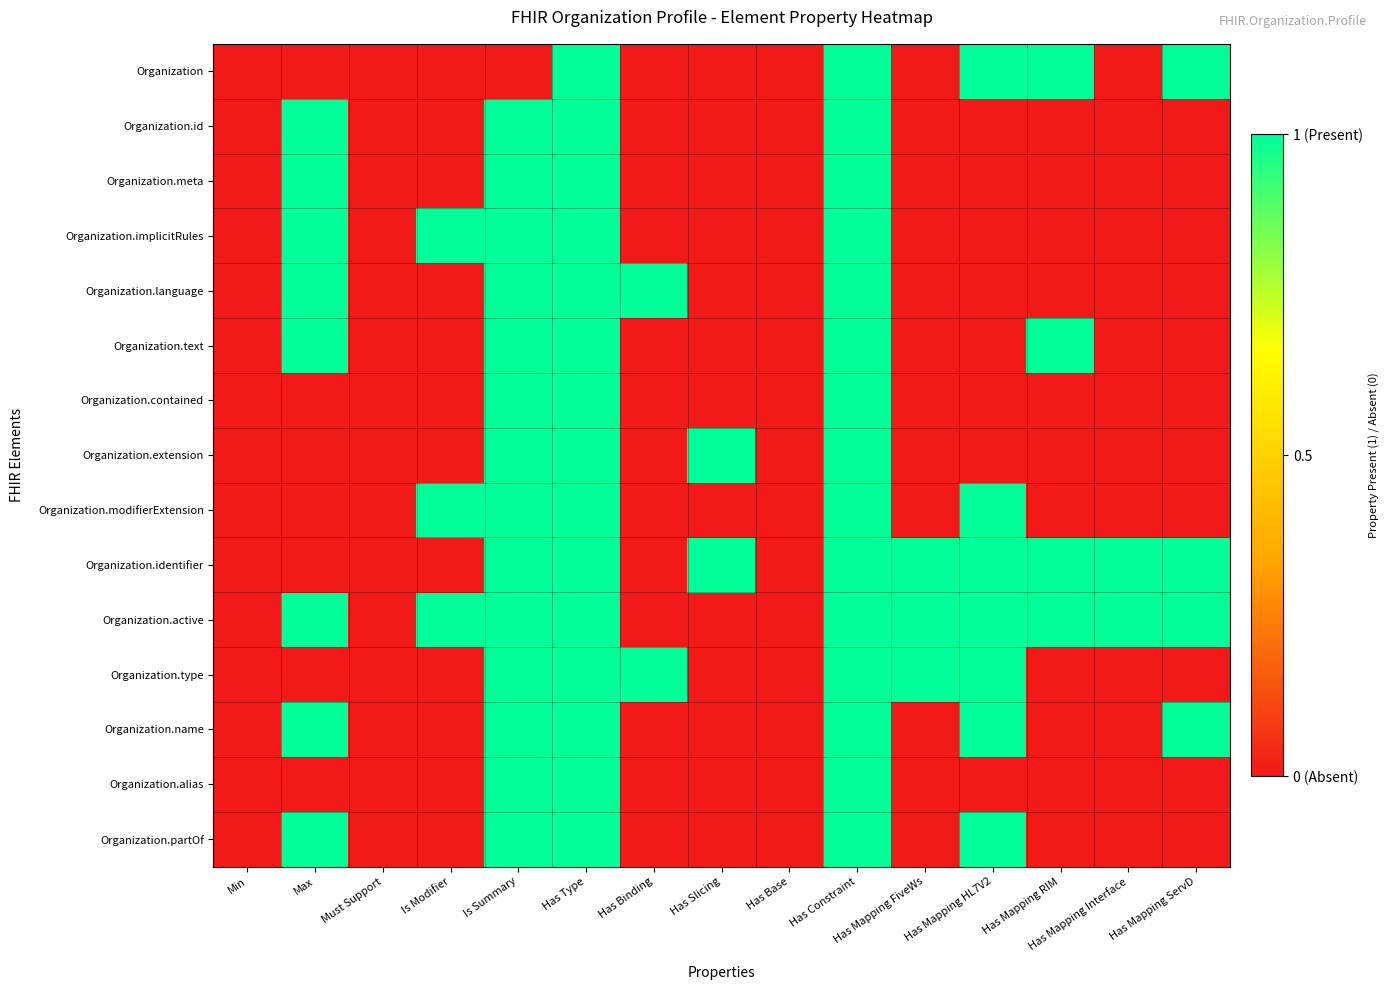

Which has a higher value, Min or Has Mapping ServD?

Has Mapping ServD